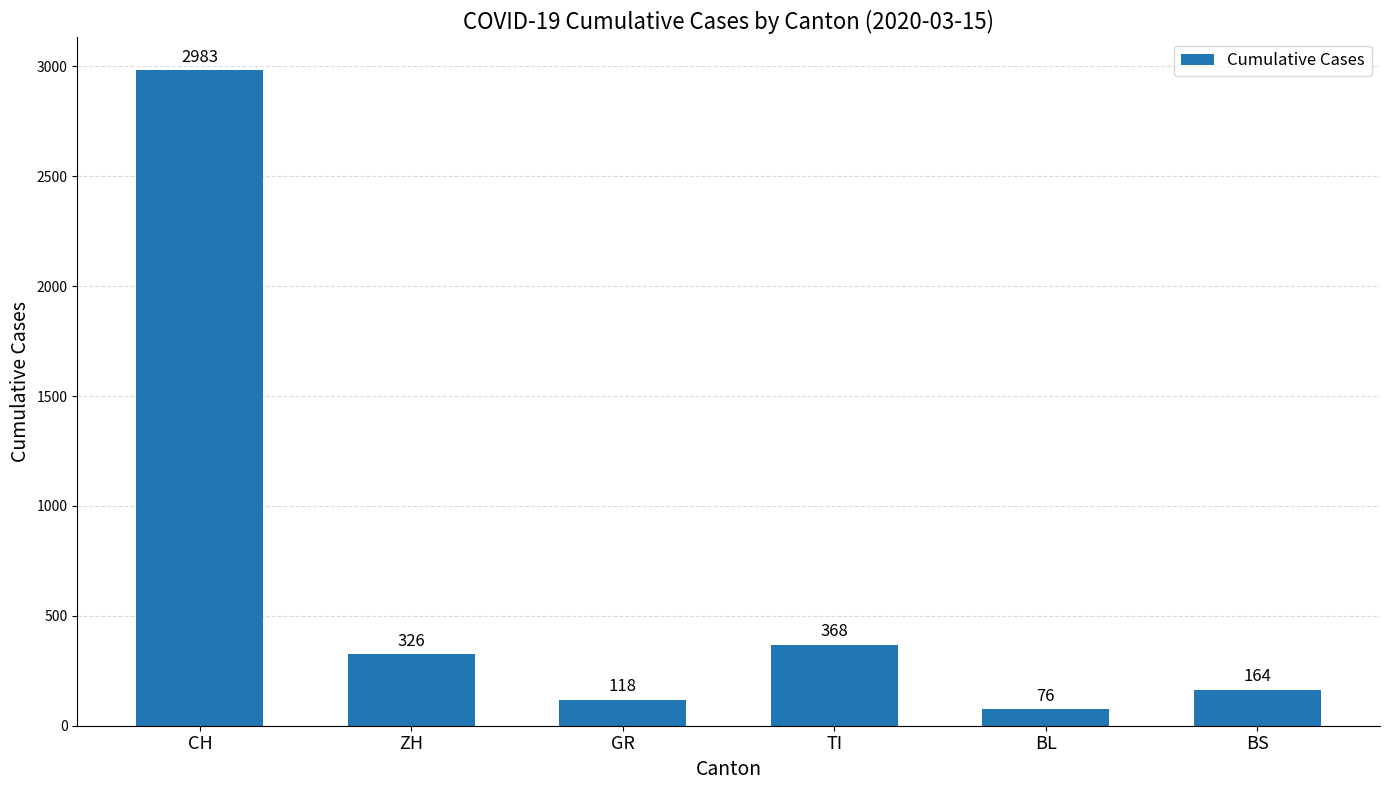

What is the label of the 5th bar from the right?

ZH